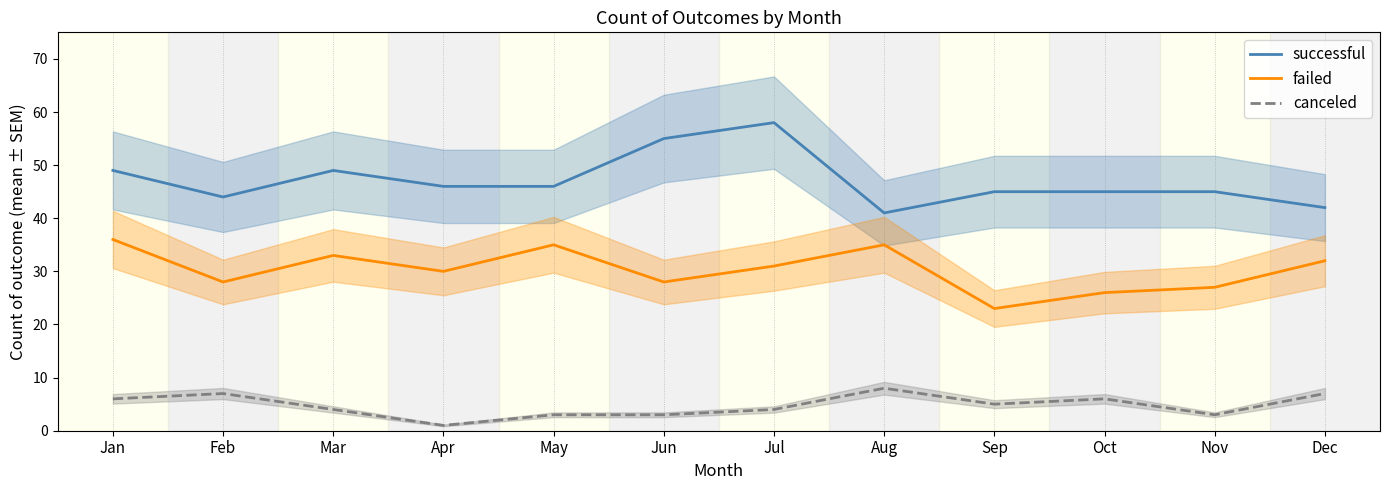

Reading right to left, what are all the values shown in this chart?

successful: Dec=42	Nov=45	Oct=45	Sep=45	Aug=41	Jul=58	Jun=55	May=46	Apr=46	Mar=49	Feb=44	Jan=49
failed: Dec=32	Nov=27	Oct=26	Sep=23	Aug=35	Jul=31	Jun=28	May=35	Apr=30	Mar=33	Feb=28	Jan=36
canceled: Dec=7	Nov=3	Oct=6	Sep=5	Aug=8	Jul=4	Jun=3	May=3	Apr=1	Mar=4	Feb=7	Jan=6